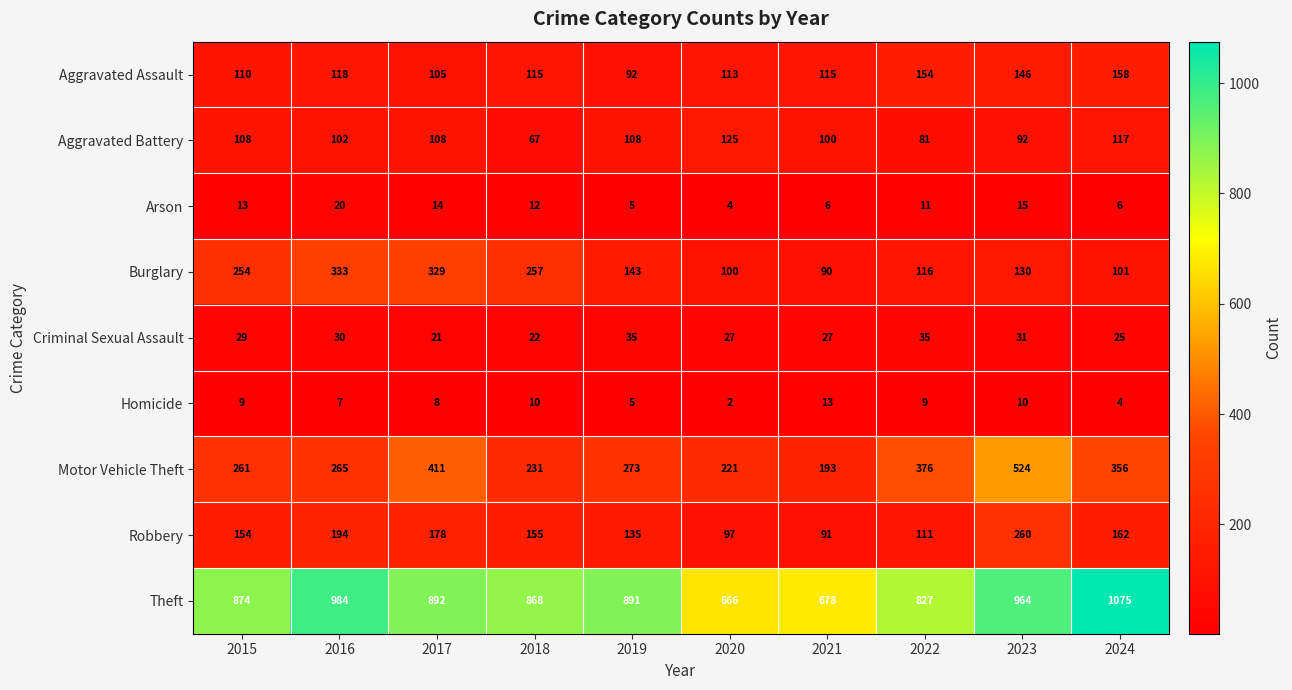

What is the spread (max minus min) of values at 2016?

977